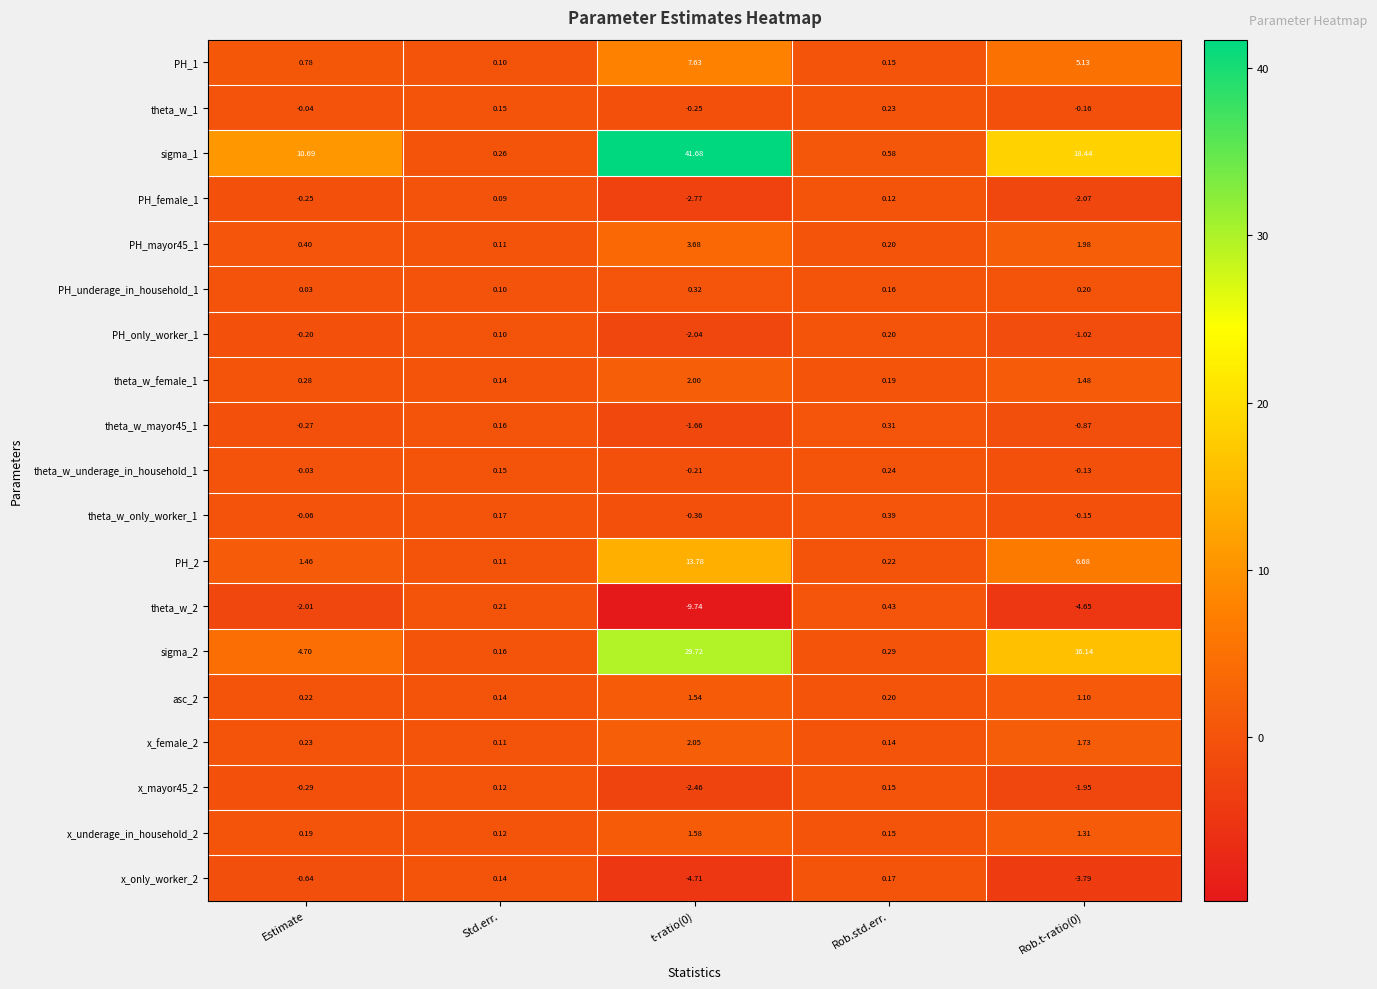

At how many categories does at least one series exceed 15?

2